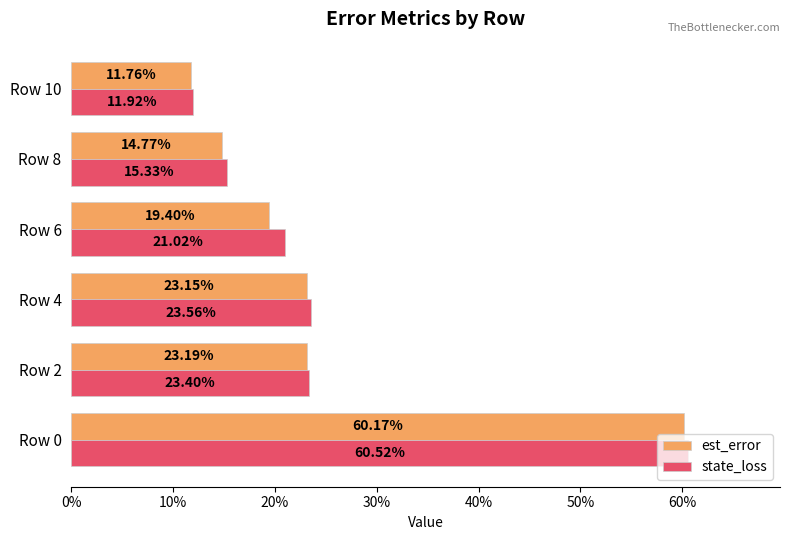

What is the lowest value of the state_loss series?

0.1